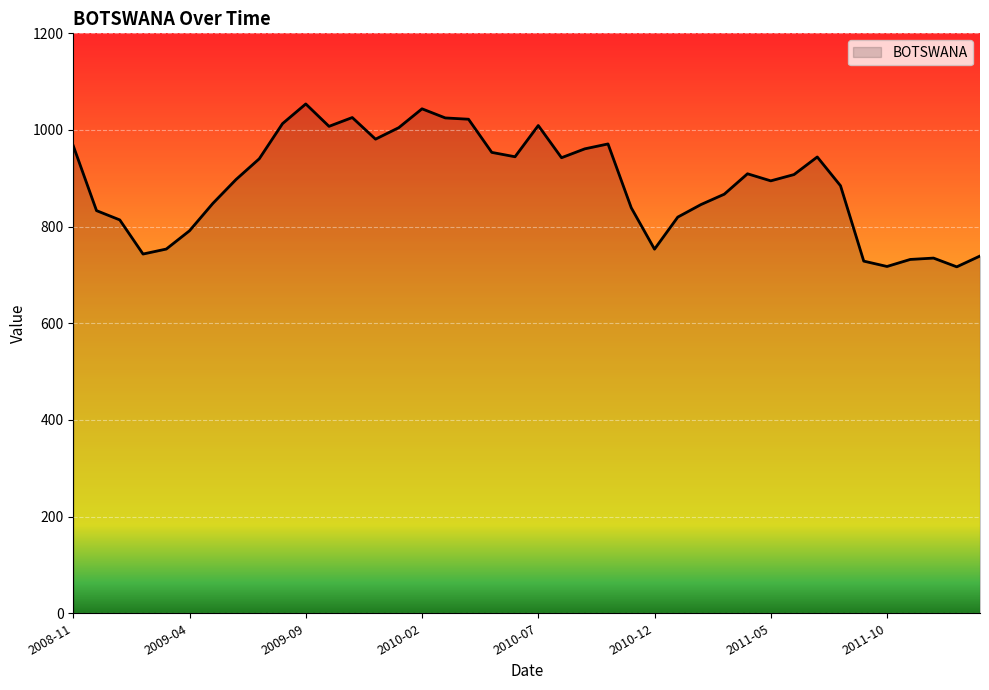

What is the greatest value displayed?

1053.9